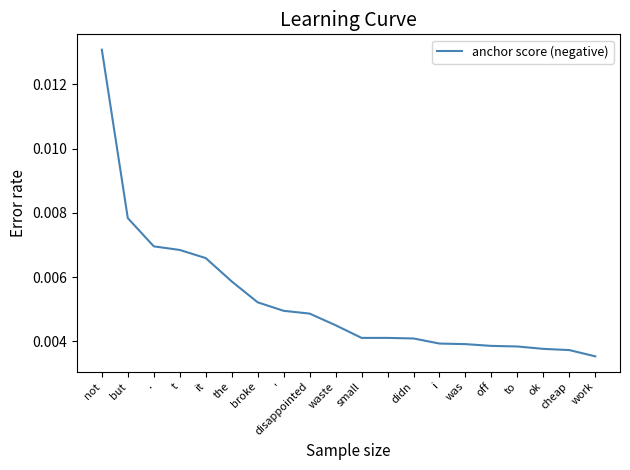

How many lines are shown in the chart?

1